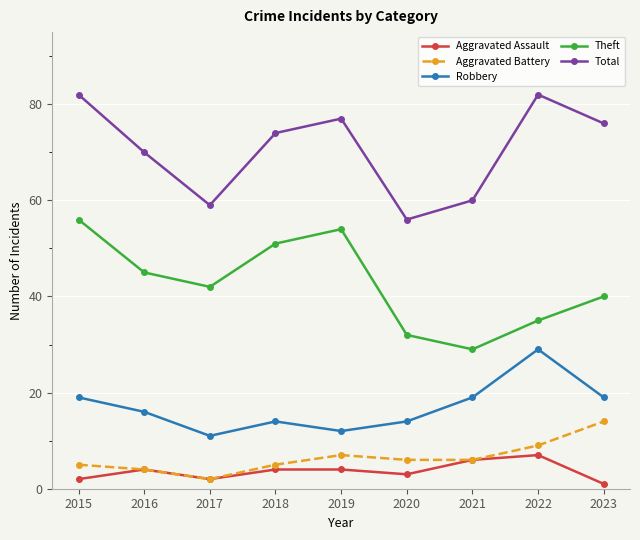

What is the difference between the maximum and minimum values in the Robbery series?

18